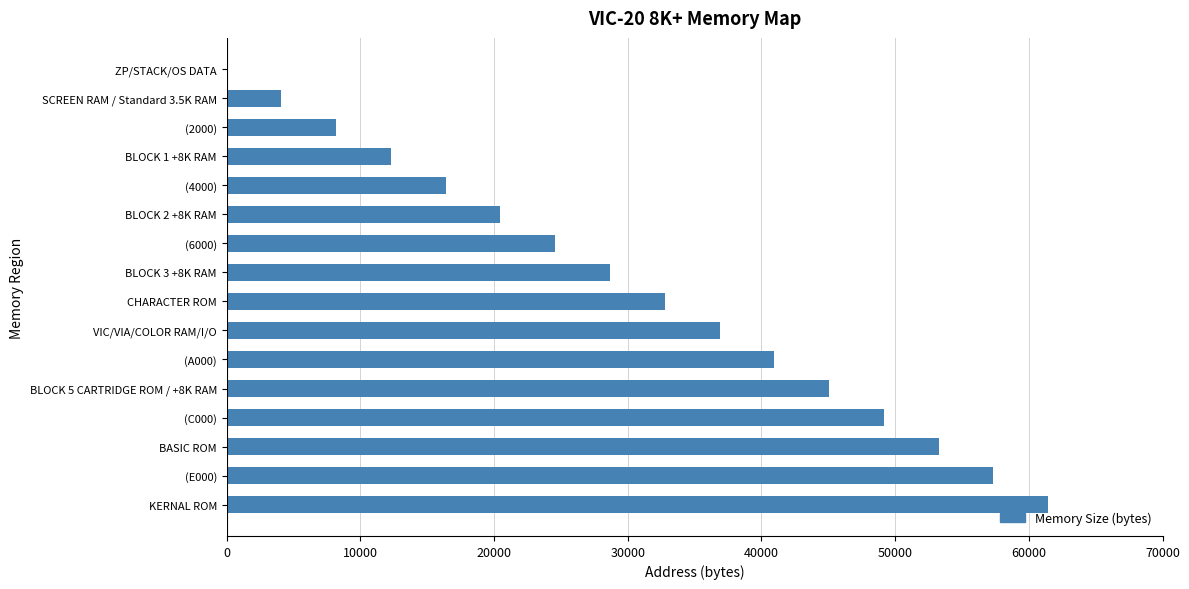

Reading top to bottom, extract all data points from this chart.

ZP/STACK/OS DATA=0	SCREEN RAM / Standard 3.5K RAM=4096	(2000)=8192	BLOCK 1 +8K RAM=12288	(4000)=16384	BLOCK 2 +8K RAM=20480	(6000)=24576	BLOCK 3 +8K RAM=28672	CHARACTER ROM=32768	VIC/VIA/COLOR RAM/I/O=36864	(A000)=40960	BLOCK 5 CARTRIDGE ROM / +8K RAM=45056	(C000)=49152	BASIC ROM=53248	(E000)=57344	KERNAL ROM=61440